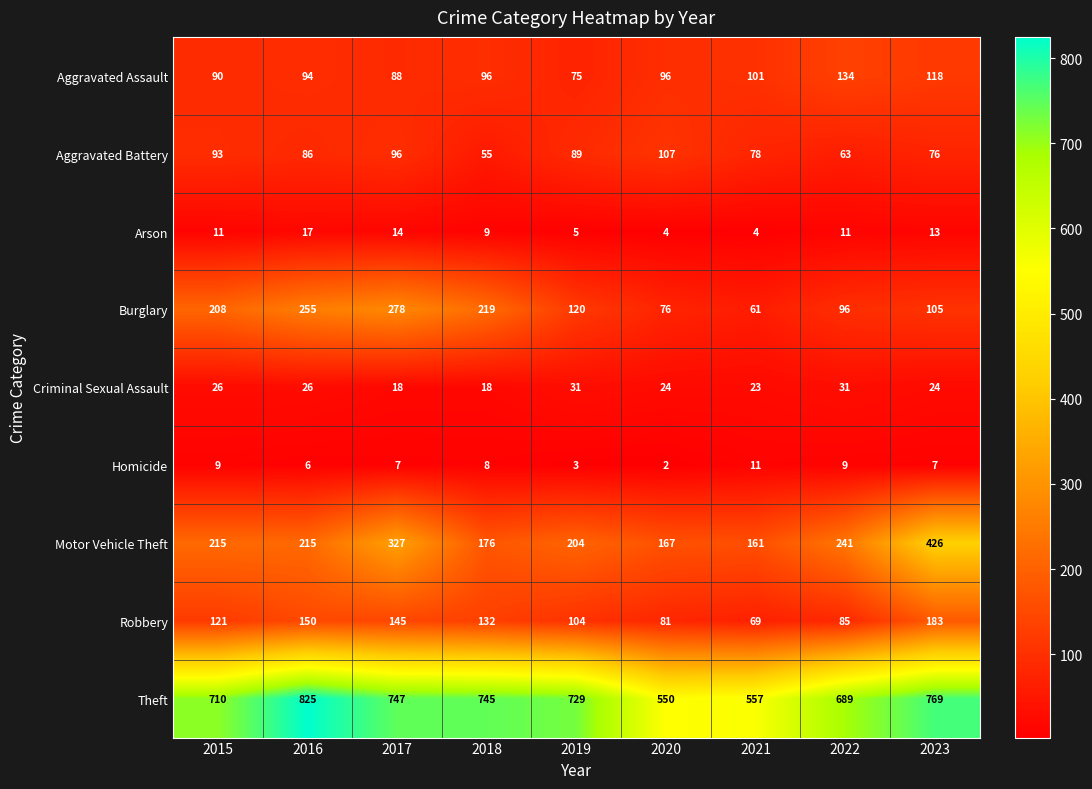

Which series changed the most between 2015 and 2017?

Motor Vehicle Theft